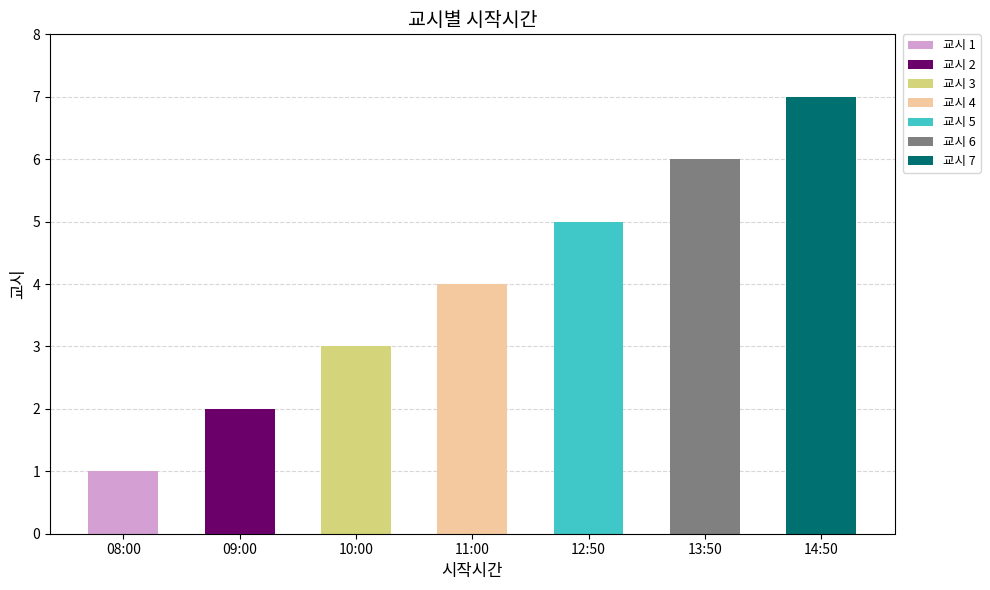

List the labels in order of value, smallest first.

08:00, 09:00, 10:00, 11:00, 12:50, 13:50, 14:50